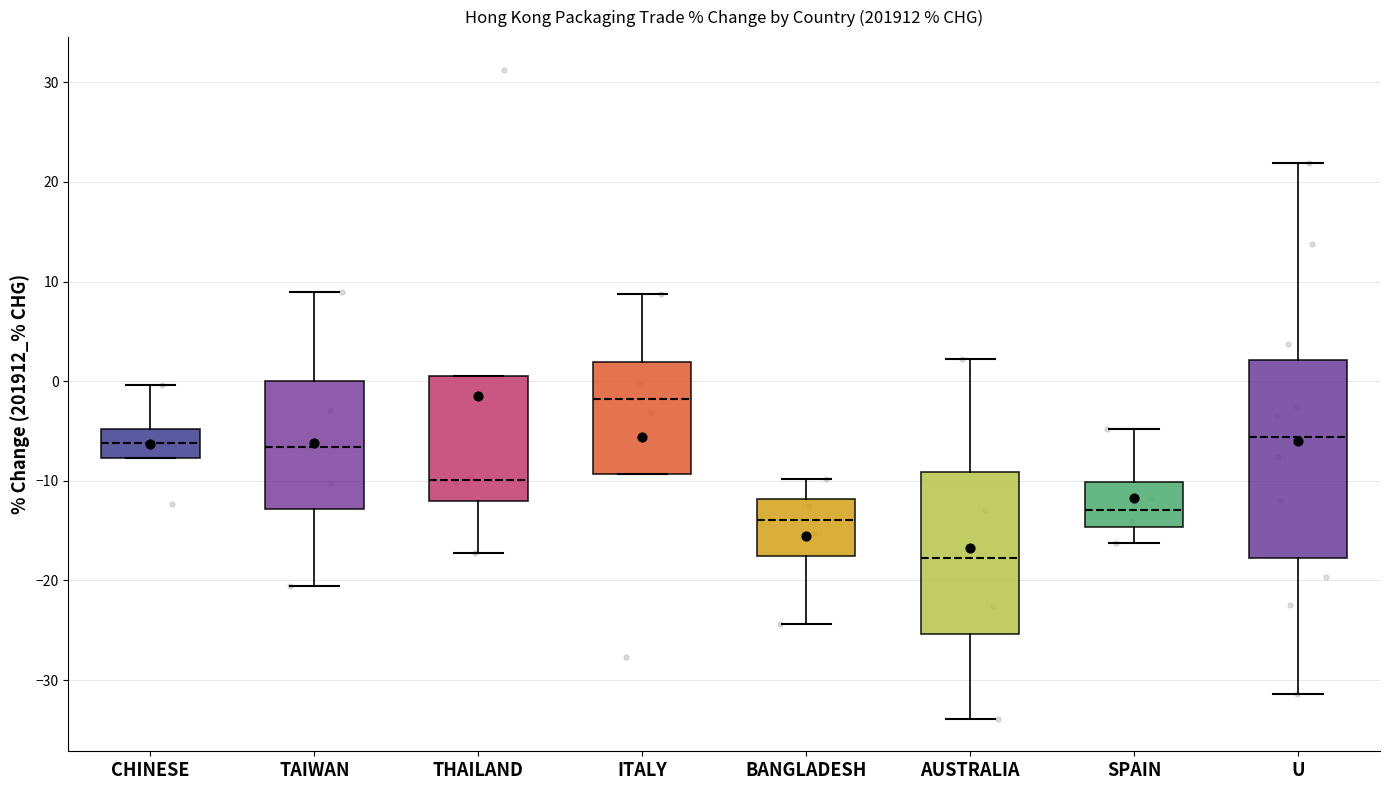

Which box's median line is the lowest?

AUSTRALIA